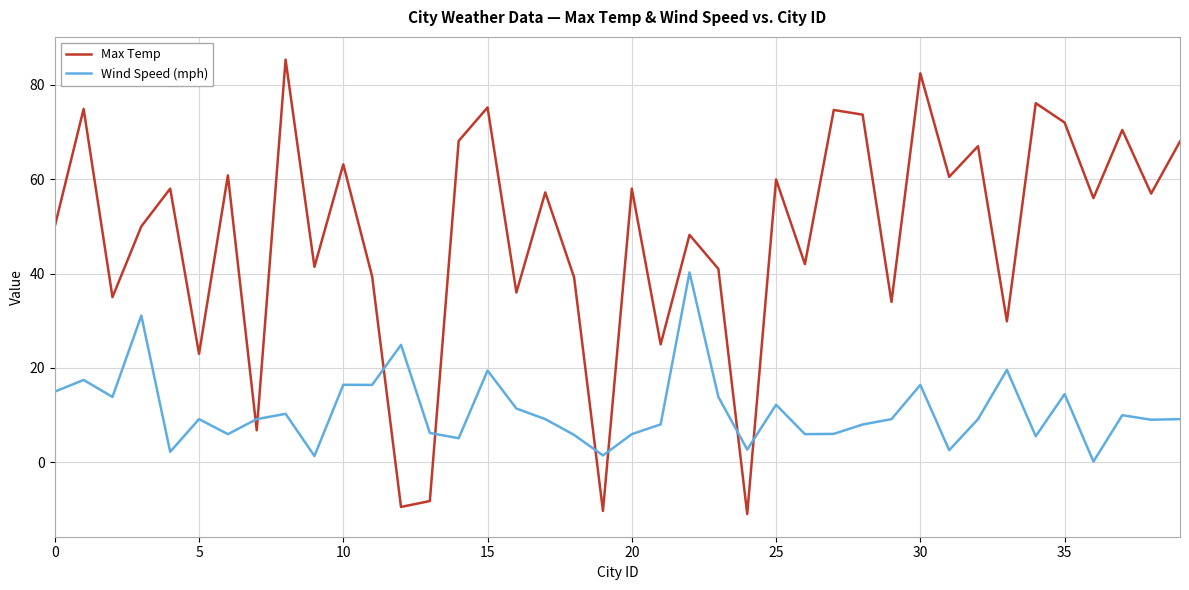

What is the smallest value displayed?

-10.9